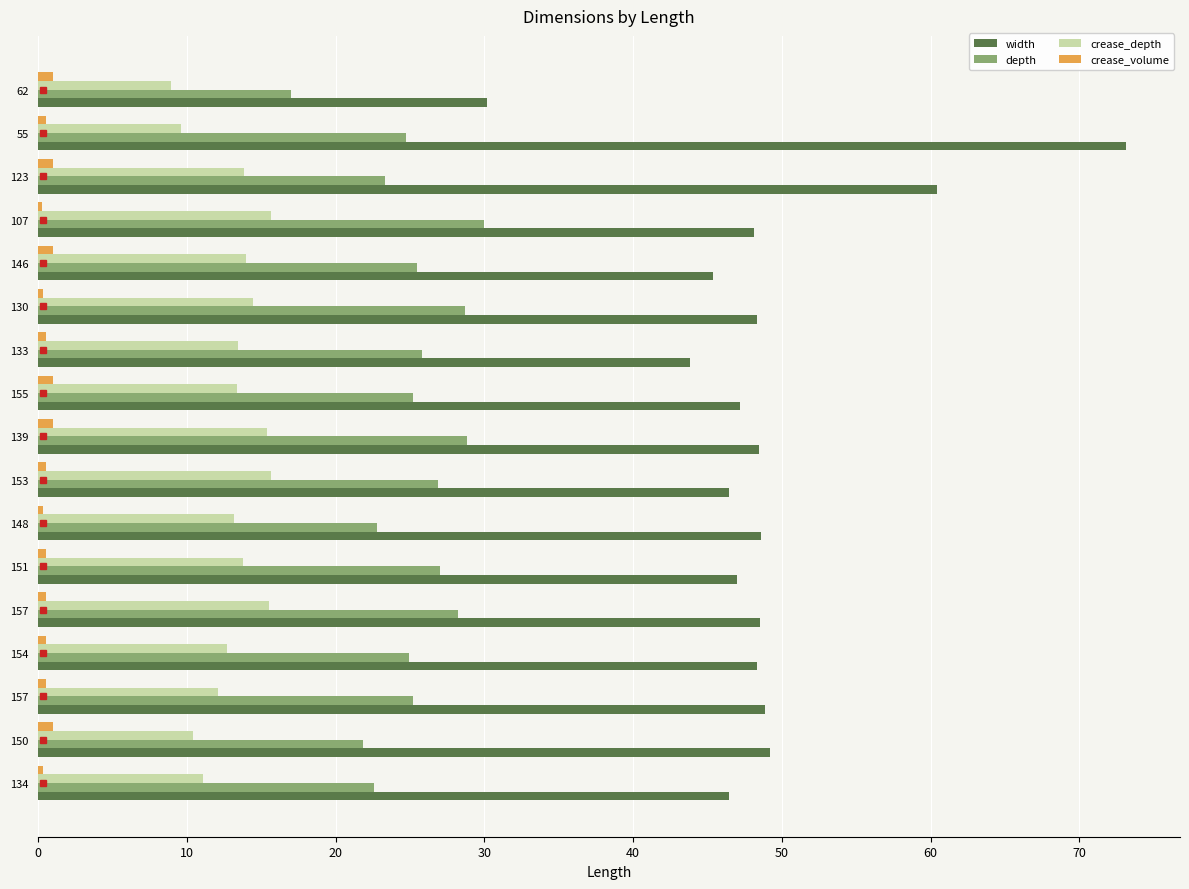

What are all the series names shown in the legend?

width, depth, crease_depth, crease_volume